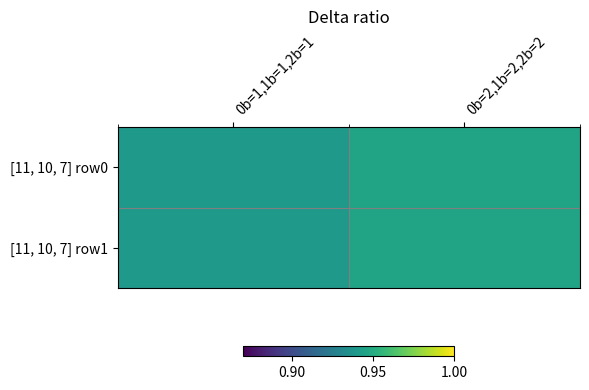

Which has a higher value, 0b=2,1b=2,2b=2 or 0b=1,1b=1,2b=1?

0b=2,1b=2,2b=2